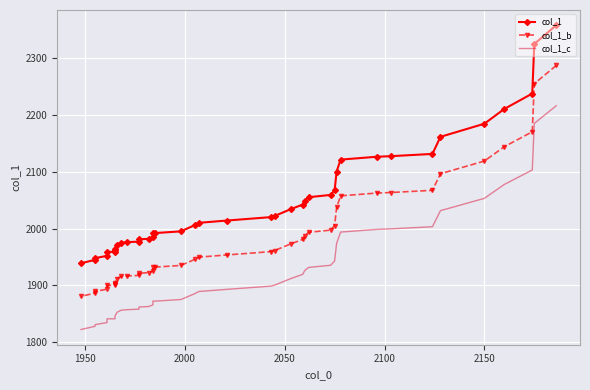

Rank the series by their average value, from highest to lowest.

col_1, col_1_b, col_1_c